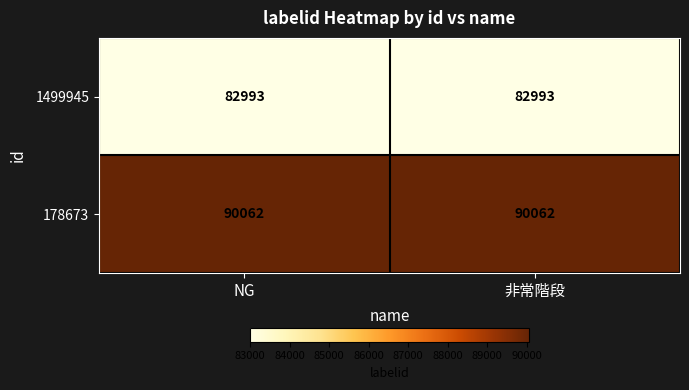

What is the minimum value shown in the chart?

82993